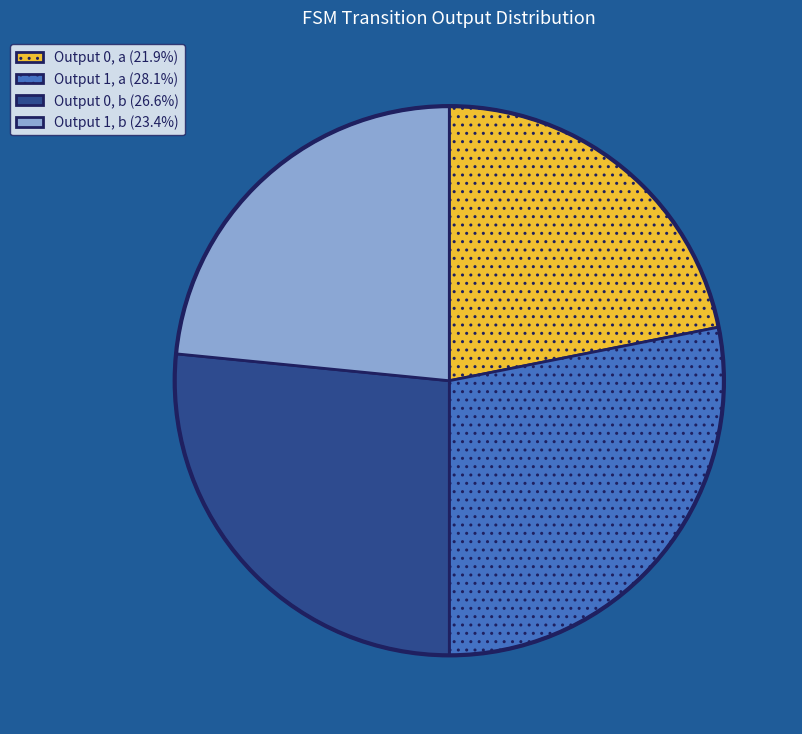

Approximately how many times larger is the value at Output 0, a (21.9%) compared to Output 1, a (28.1%)?

0.8